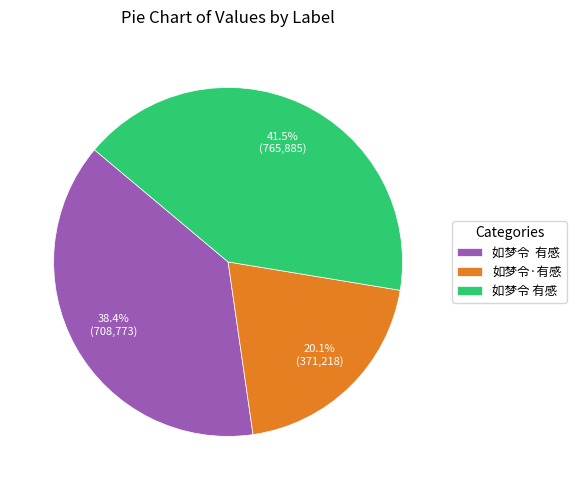

Is there a majority slice in this chart?

No